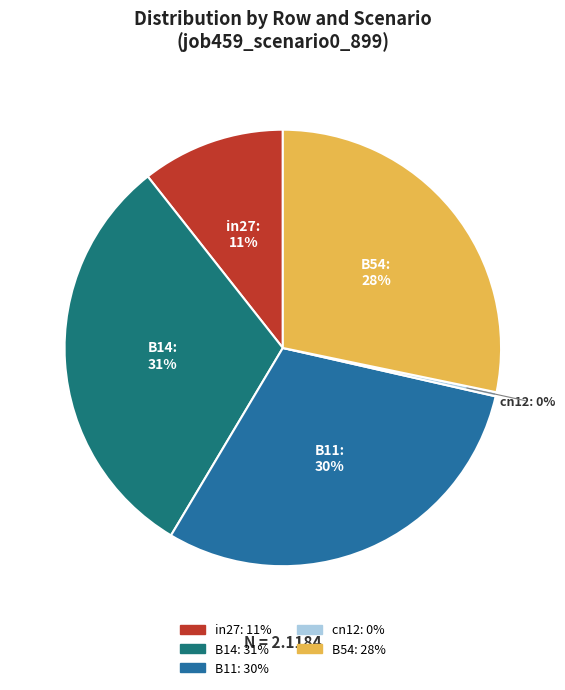

Is it true that in27 is 22% of the pie?

False